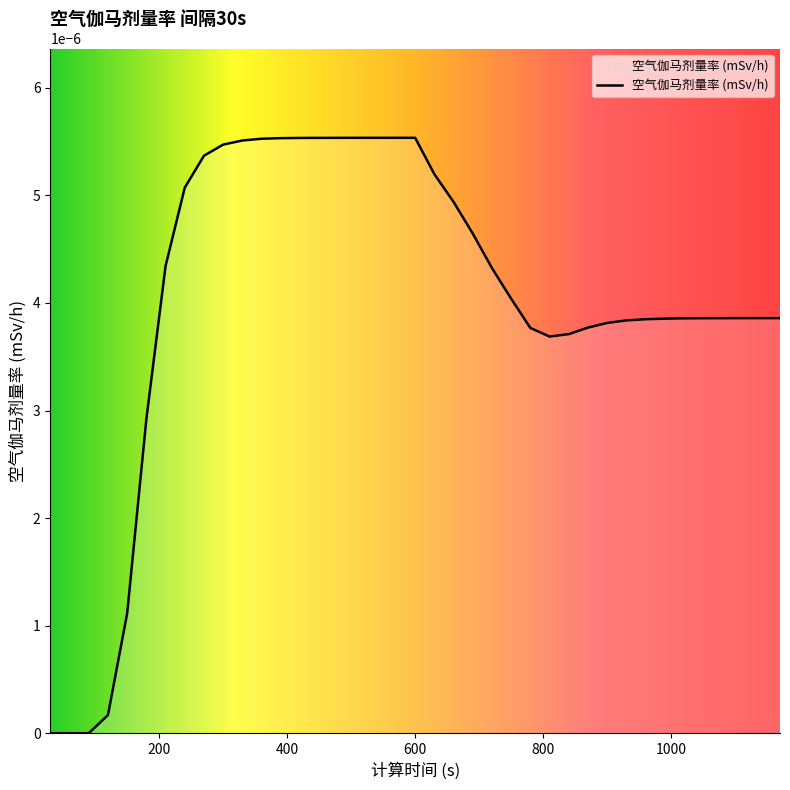

Does the chart have visible grid lines?

No